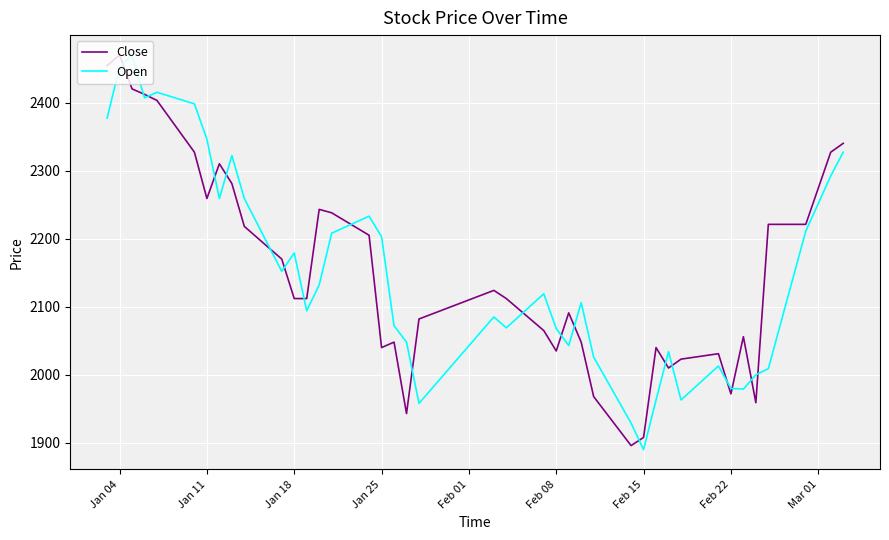

What is the maximum value shown in the chart?

2470